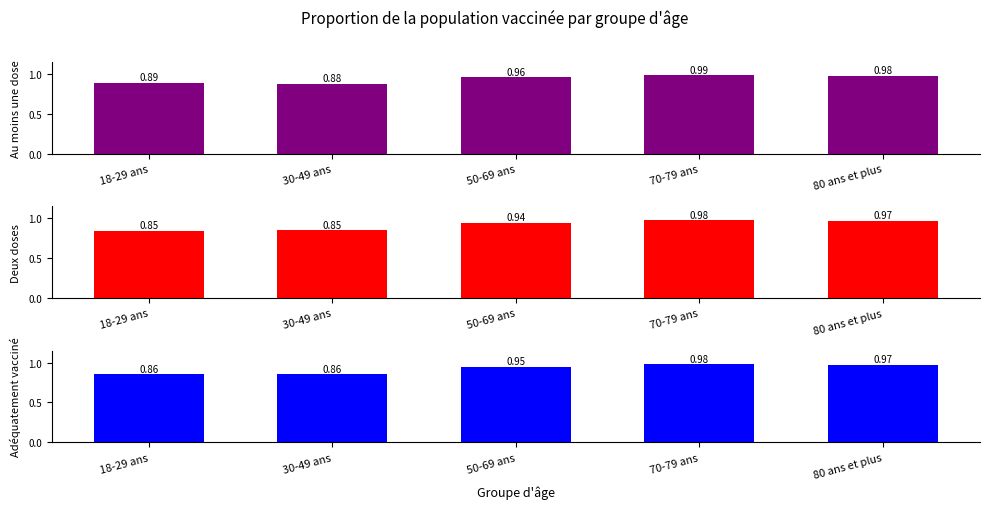

What value does the Au moins une dose series have at 70-79 ans?

1.0